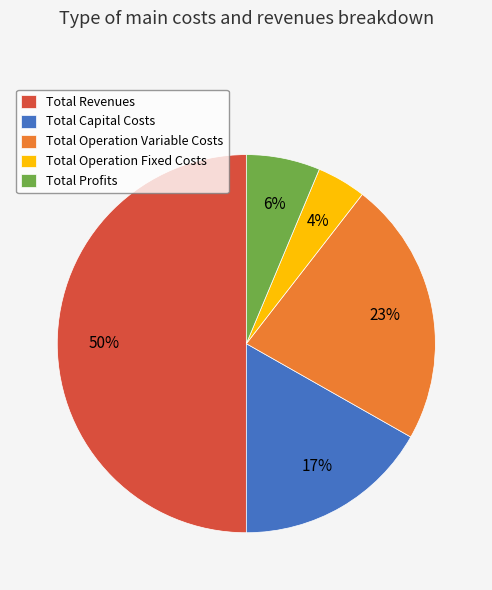

The Total Operation Variable Costs slice represents 23% of the pie. True or false?

True